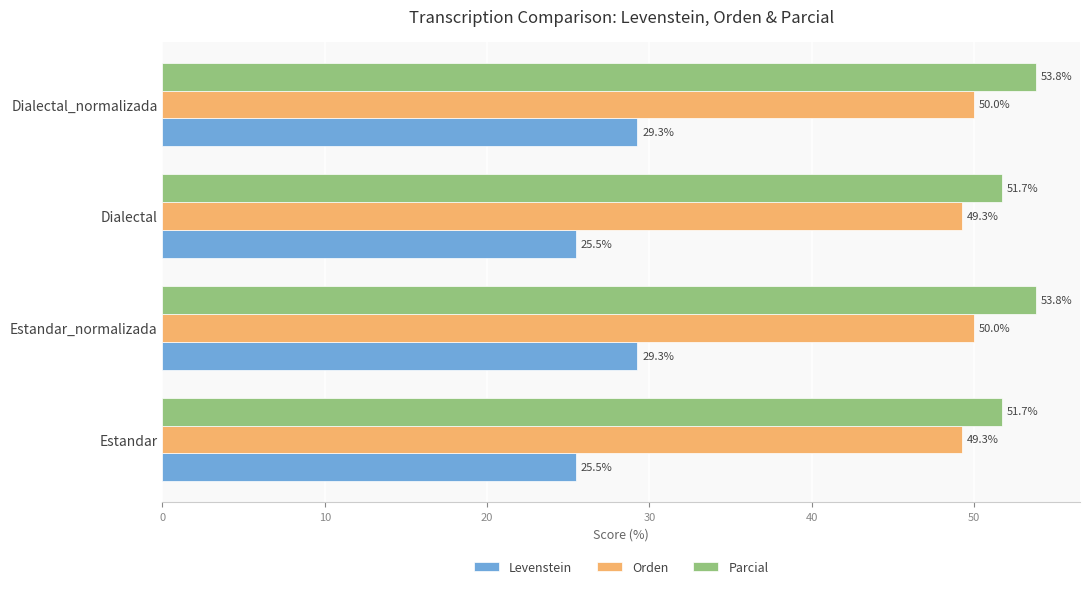

List the series in order of their peak value, highest first.

Parcial, Orden, Levenstein